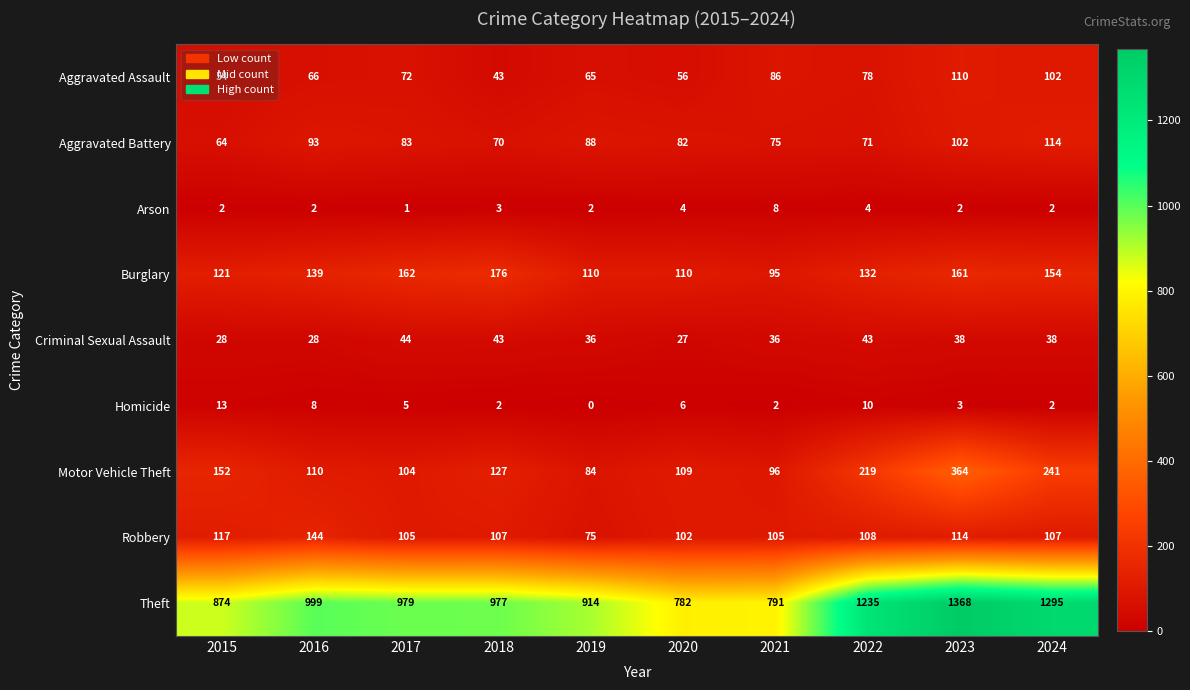

What is the maximum value shown in the chart?

1368